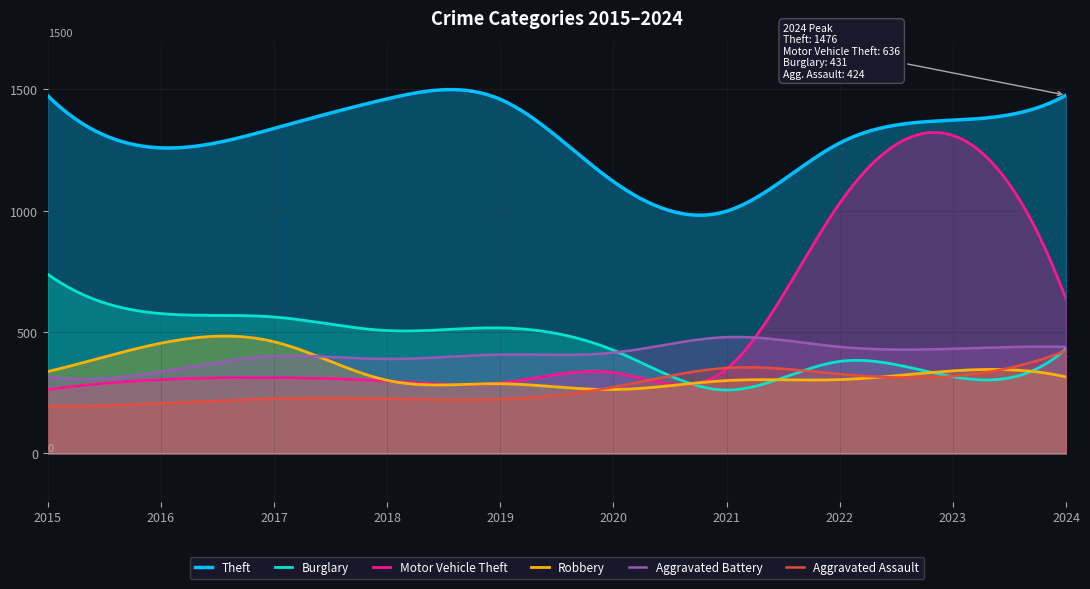

Reading left to right, extract all data points from this chart.

Theft: 2015=1474	2016=1259	2017=1339	2018=1461	2019=1459	2020=1120	2021=998	2022=1279	2023=1373	2024=1476
Burglary: 2015=738	2016=576	2017=562	2018=506	2019=517	2020=425	2021=261	2022=379	2023=316	2024=431
Motor Vehicle Theft: 2015=263	2016=304	2017=312	2018=298	2019=290	2020=333	2021=348	2022=1031	2023=1310	2024=636
Robbery: 2015=337	2016=454	2017=460	2018=301	2019=287	2020=263	2021=300	2022=304	2023=340	2024=315
Aggravated Battery: 2015=316	2016=336	2017=400	2018=389	2019=407	2020=415	2021=479	2022=439	2023=431	2024=439
Aggravated Assault: 2015=194	2016=206	2017=225	2018=225	2019=223	2020=273	2021=352	2022=327	2023=318	2024=424